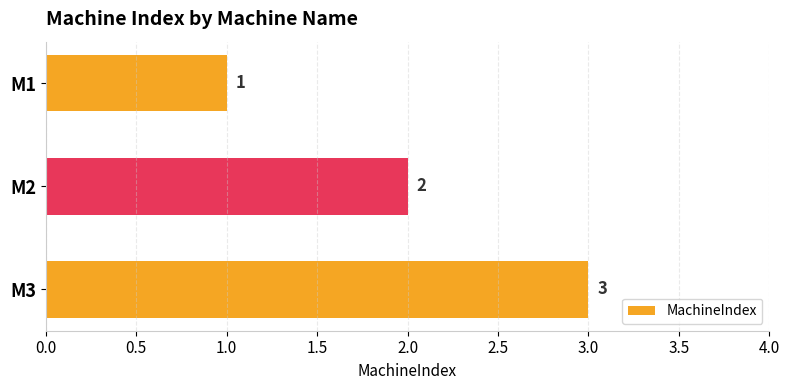

What is the ratio of the value at M2 to the value at M1?

2.0